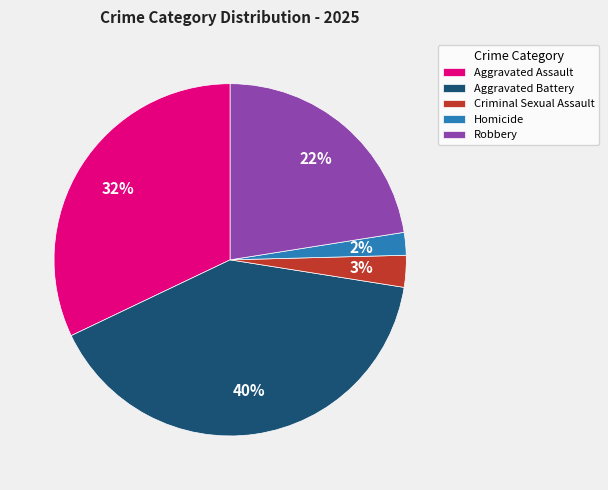

Approximately how many times larger is the value at Aggravated Battery compared to Robbery?

1.8